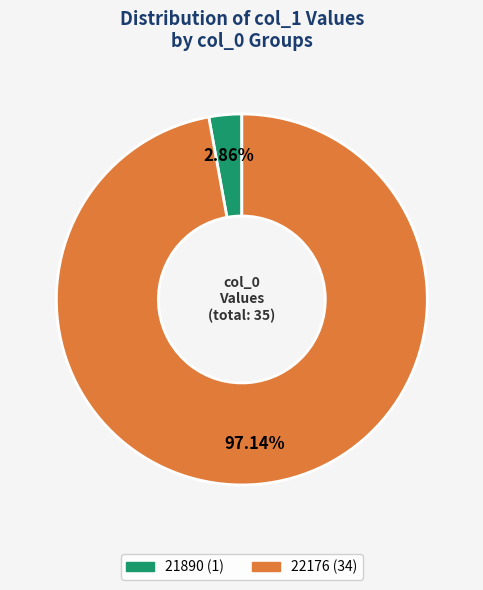

To the nearest percent, what is the difference between the 22176 and 21890 slice percentages?

94%